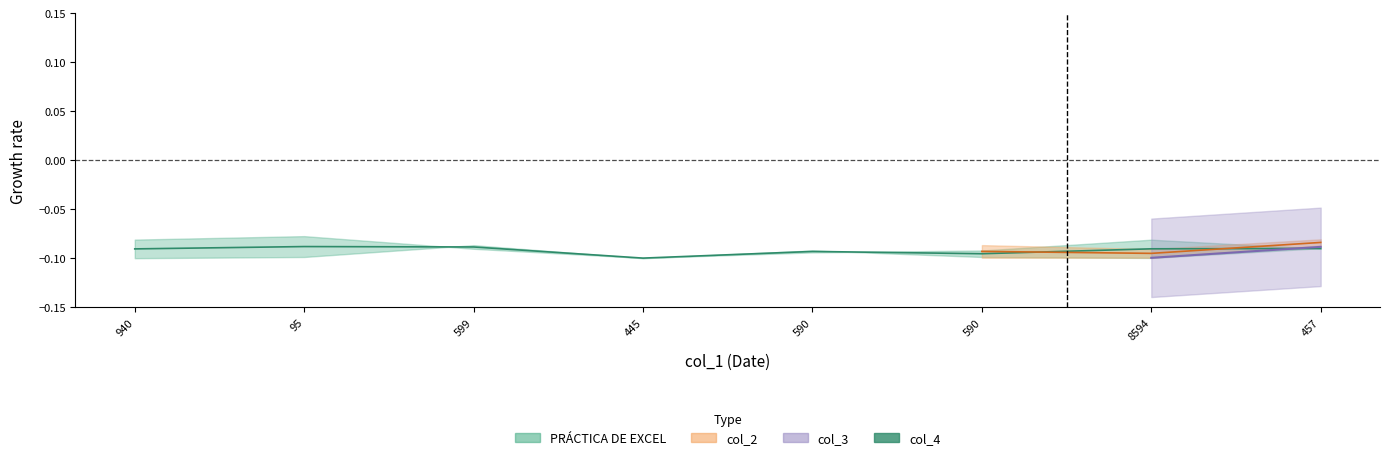

What is the greatest value displayed?

-0.1